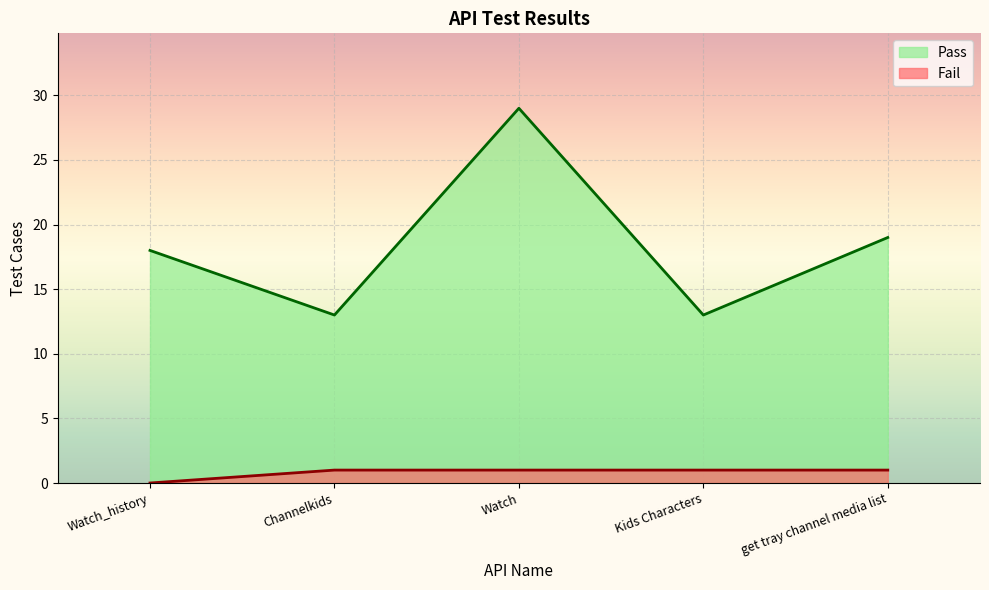

What is the difference between the Pass values at Kids Characters and get tray channel media list?

6